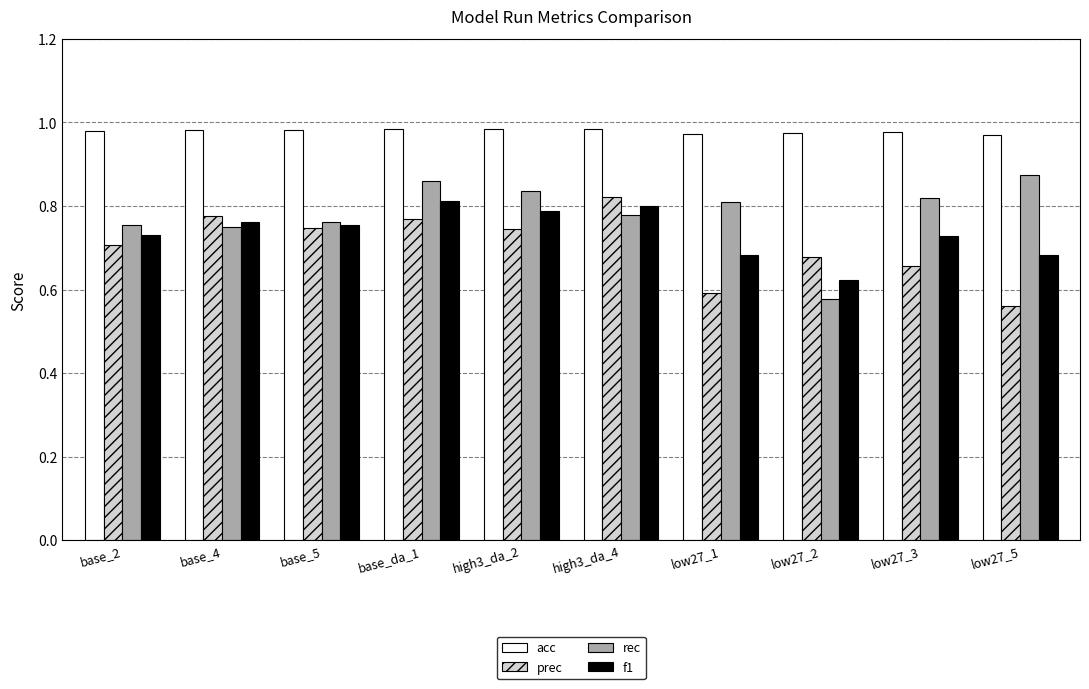

At low27_3, list the series in order from largest to smallest.

acc, rec, f1, prec